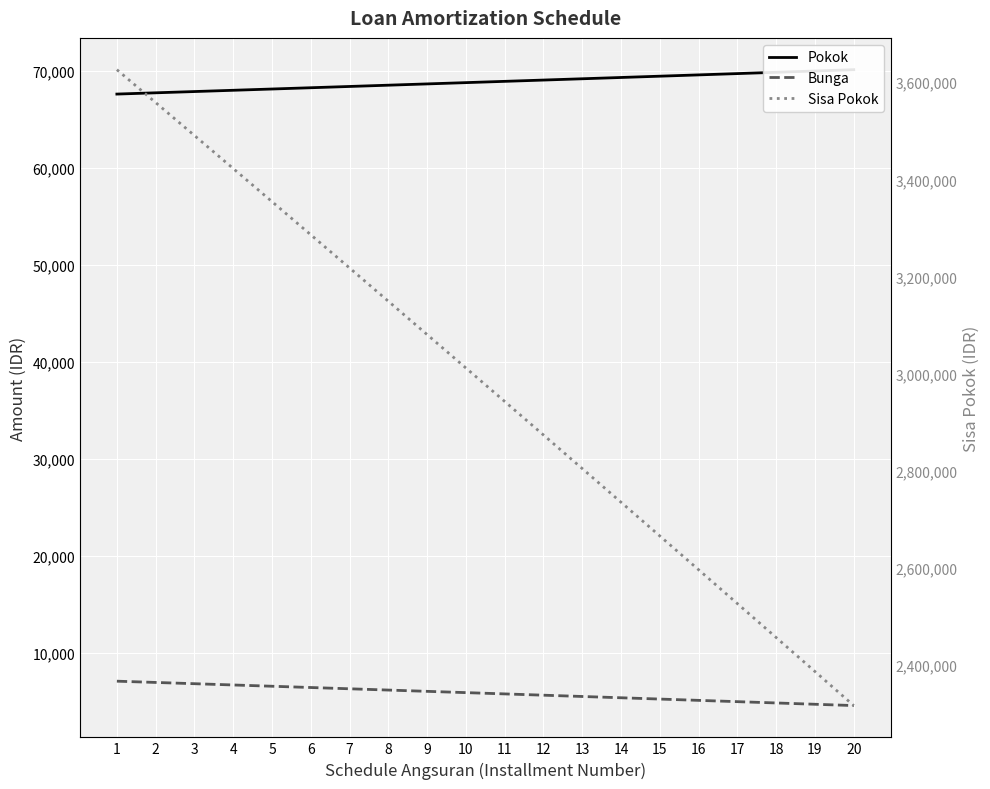

Which series has the largest total across all categories?

Sisa Pokok